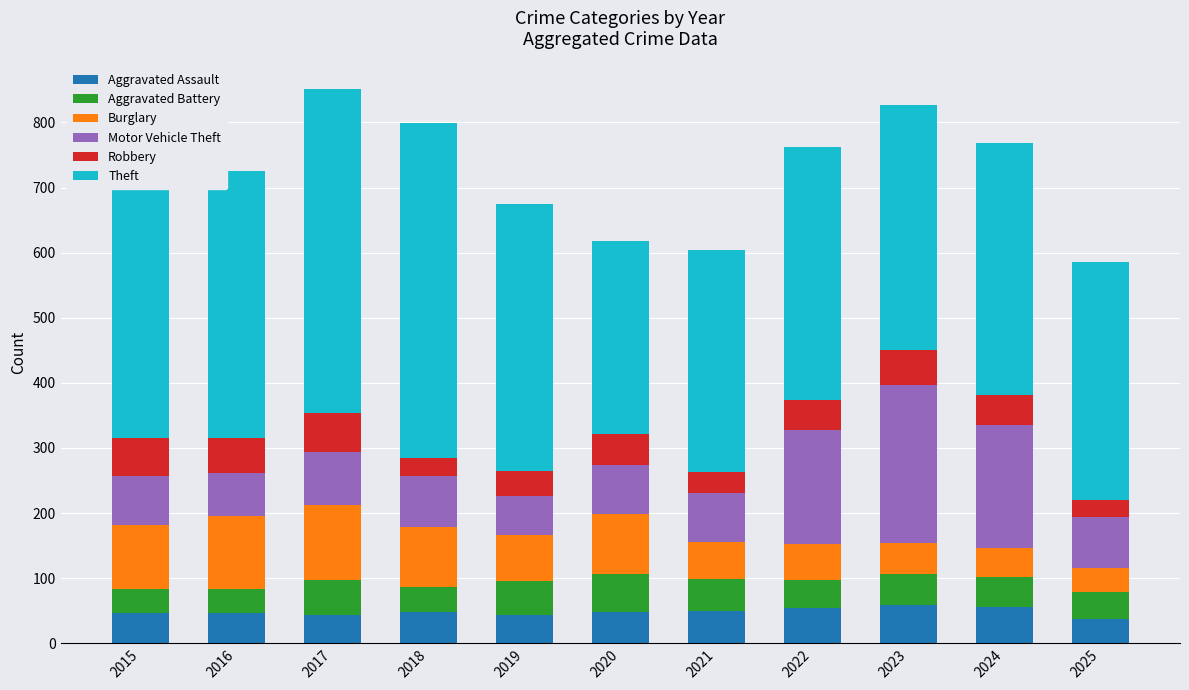

What is the difference between the highest and lowest values at 2018?

488